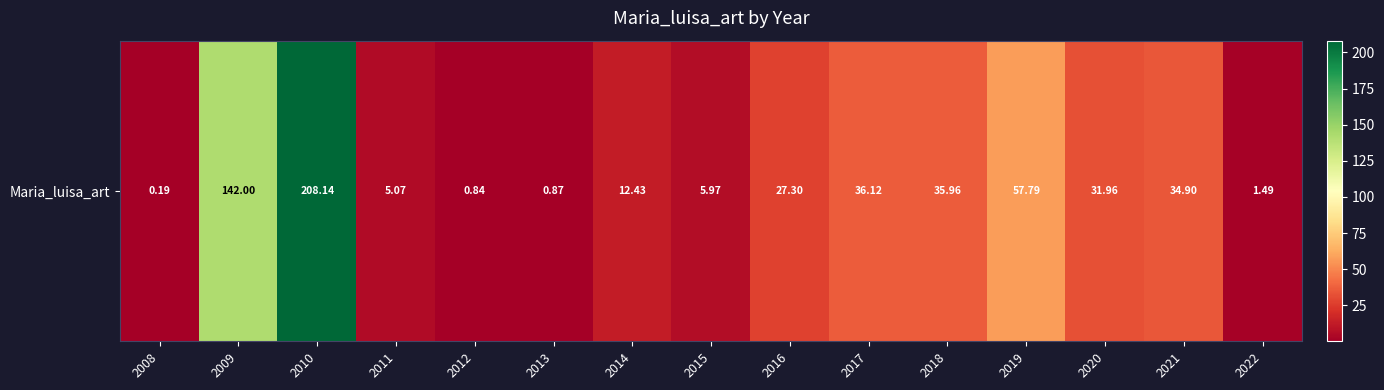

What is the change in value from 2011 to 2014?

+7.4